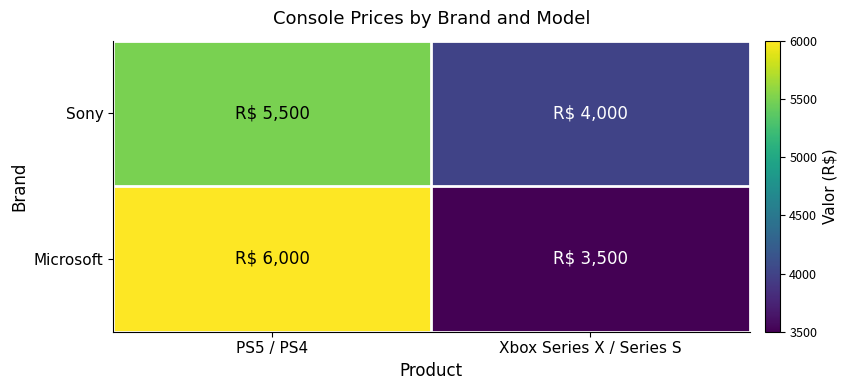

What is the difference between the highest and lowest values at PS5 / PS4?

500